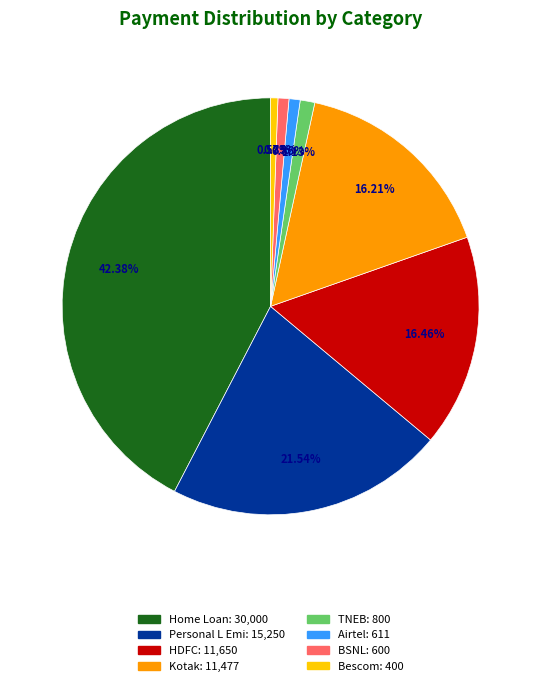

What is the largest slice in the pie chart?

Home Loan